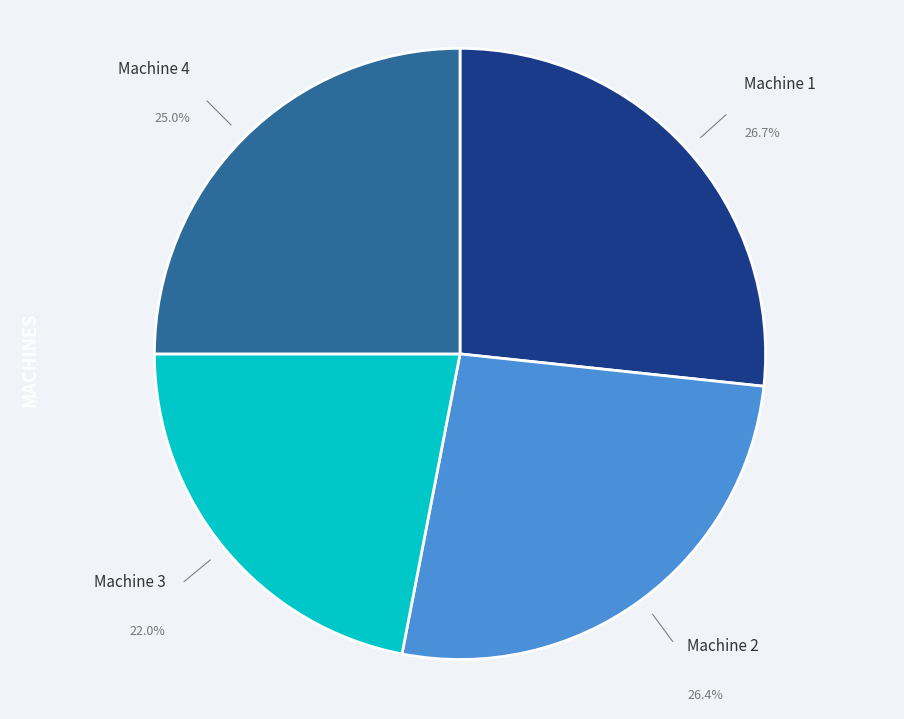

True or false: Machine 3 accounts for 22% of the total.

True